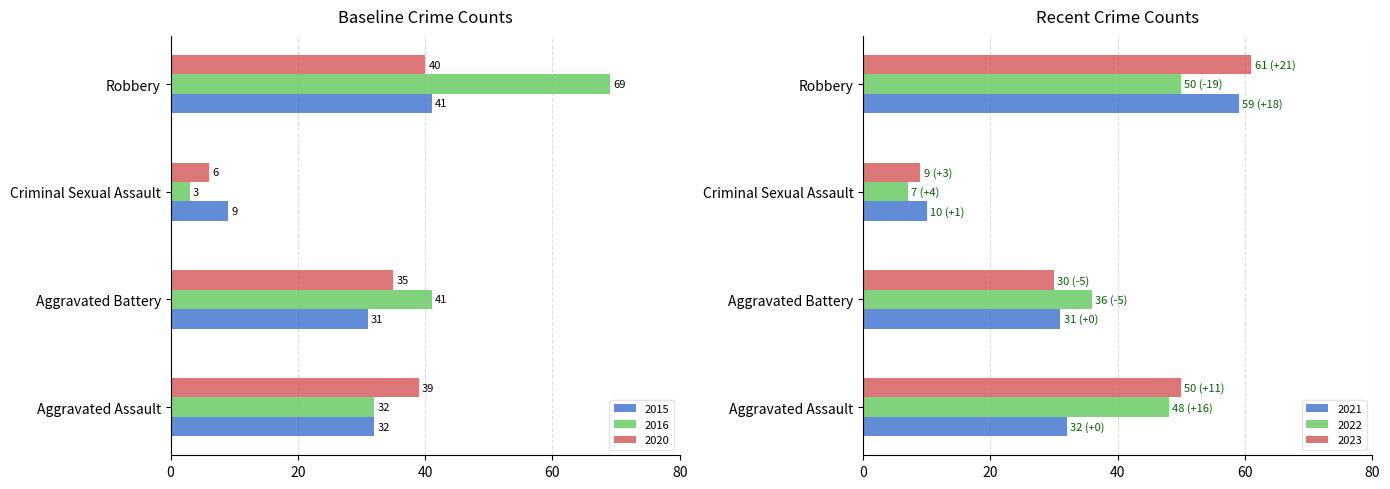

Count the 2023 values in the range 30 to 61.

3